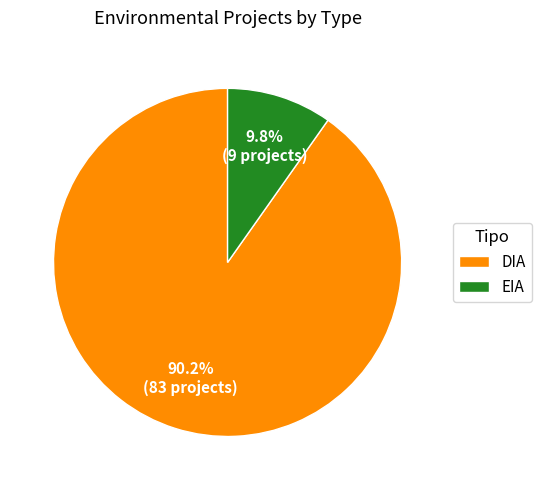

What is the largest slice in the pie chart?

DIA